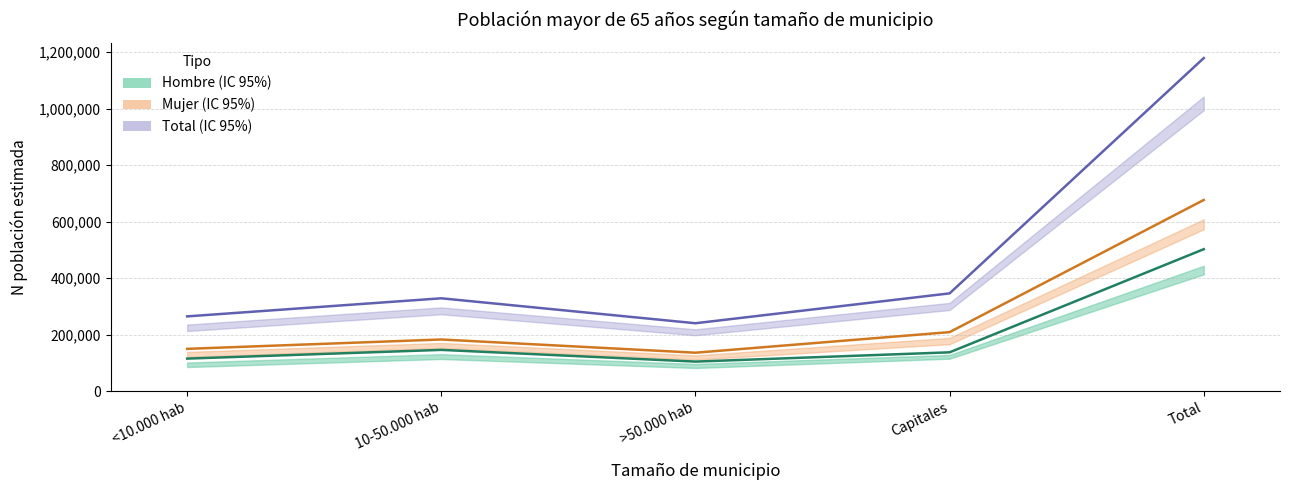

At which label is Mujer N estimada closest to 406346?

Capitales